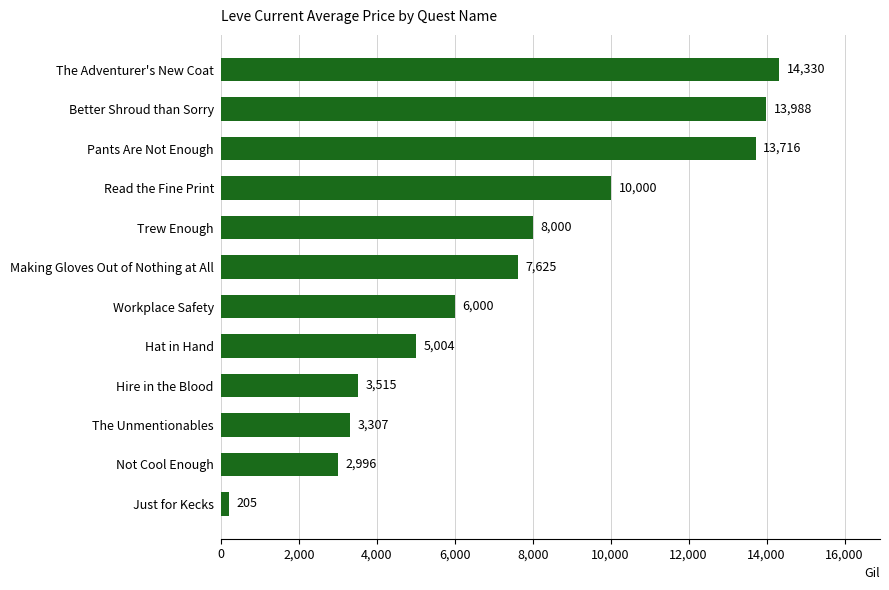

Approximately how many times larger is the value at The Adventurer's New Coat compared to Better Shroud than Sorry?

1.0